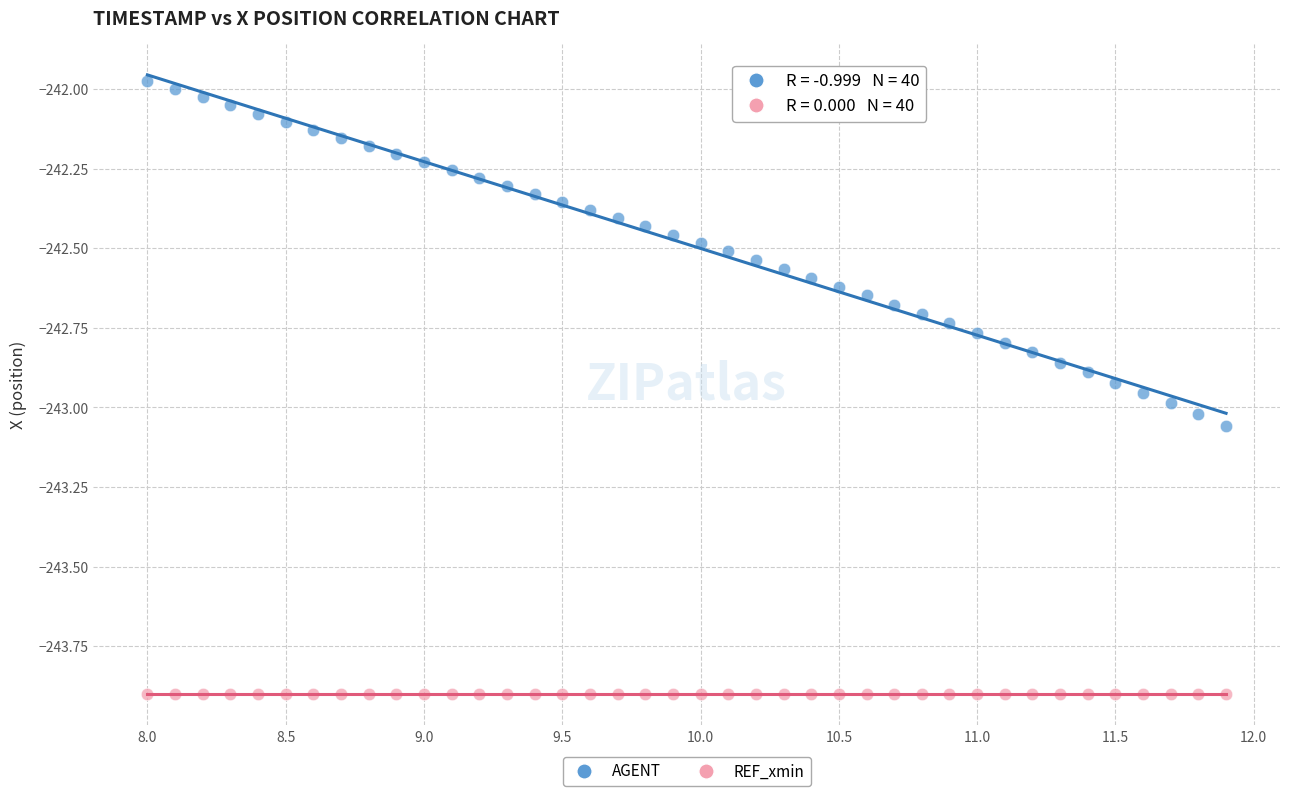

How many points are shown in the scatter plot?

80